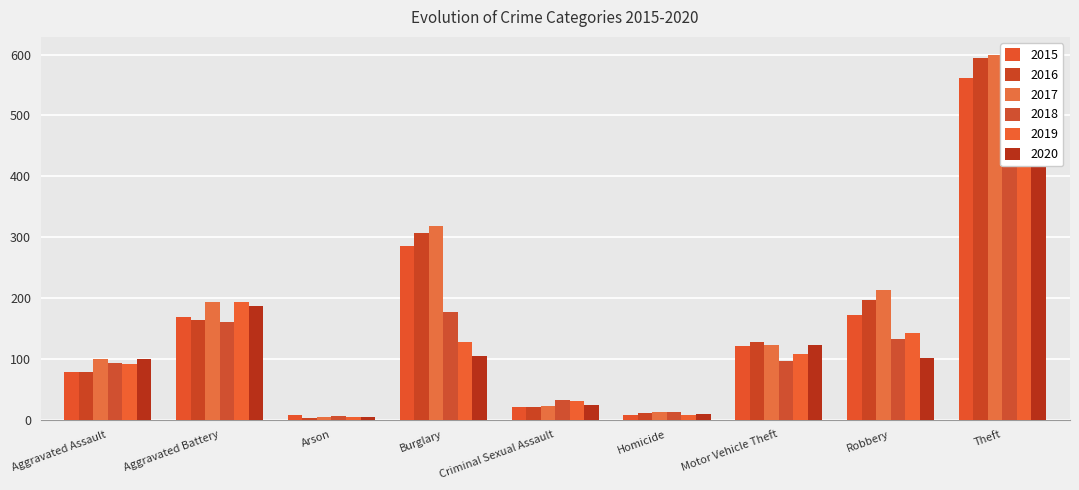

Reading left to right, what are all the values shown in this chart?

2015: 79	169	8	286	21	7	121	172	561
2016: 79	164	3	307	20	10	128	196	594
2017: 99	194	4	318	23	13	122	213	599
2018: 93	160	6	176	33	12	96	132	521
2019: 91	193	4	127	31	8	107	143	563
2020: 99	186	5	104	24	9	123	101	453